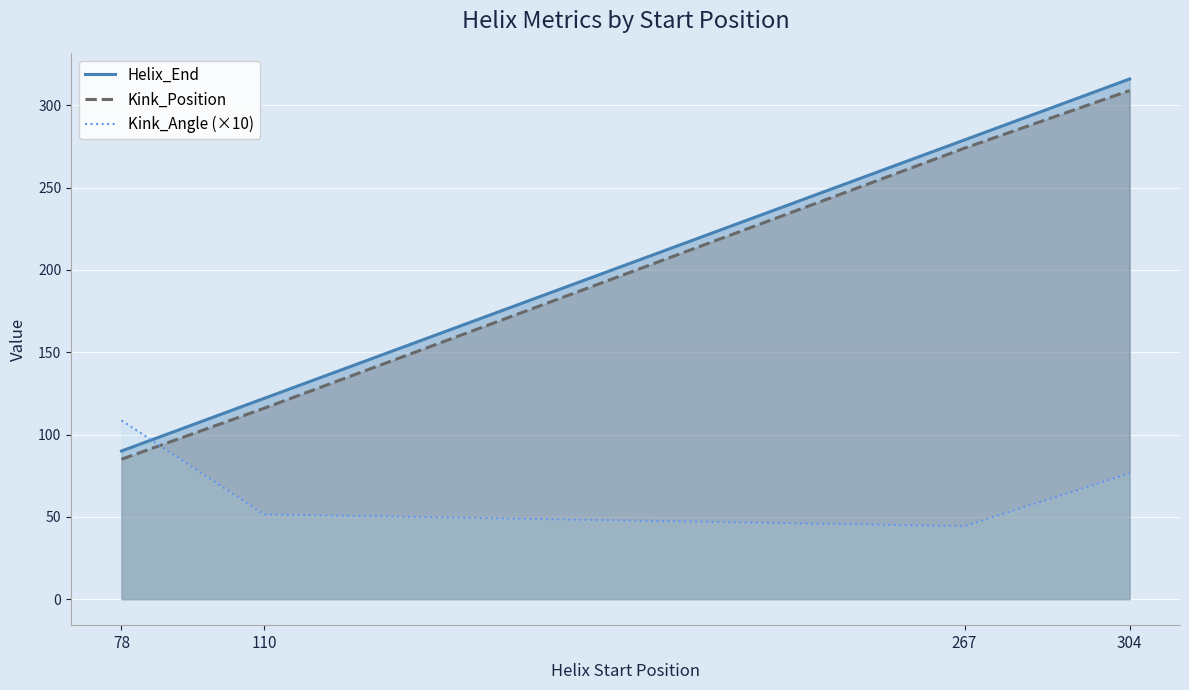

True or false: Helix_End and Kink_Position cross at least once.

False